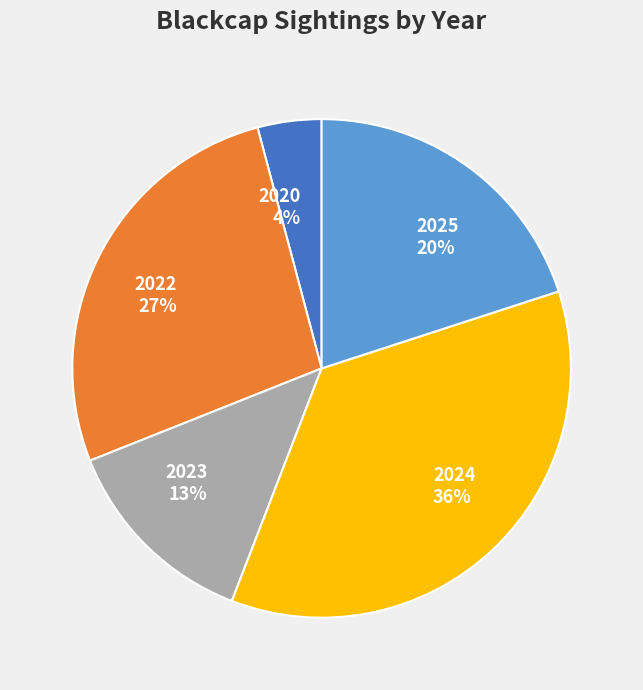

How many slices are in this pie chart?

5